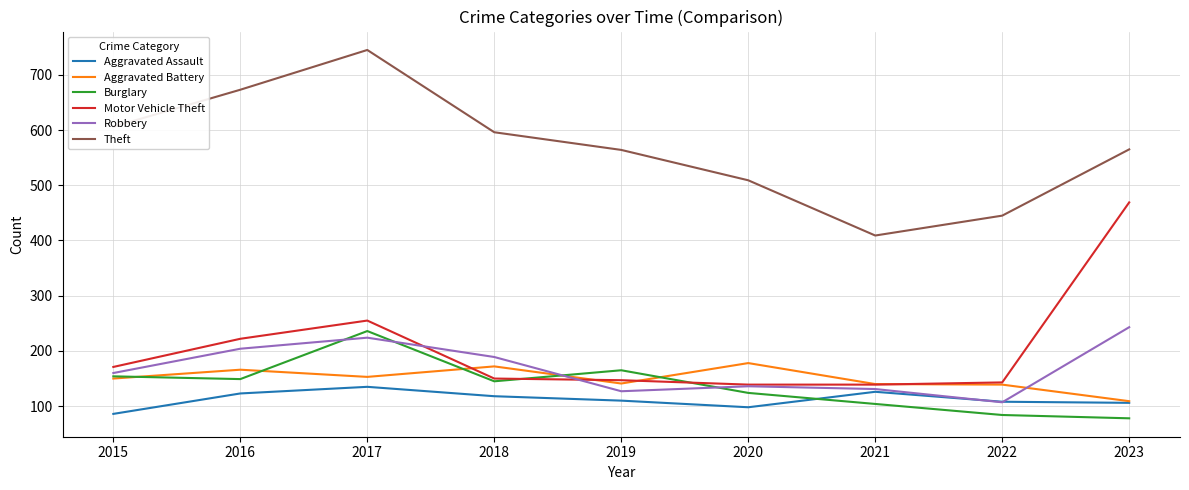

What is the difference between the highest and lowest values at 2020?

411